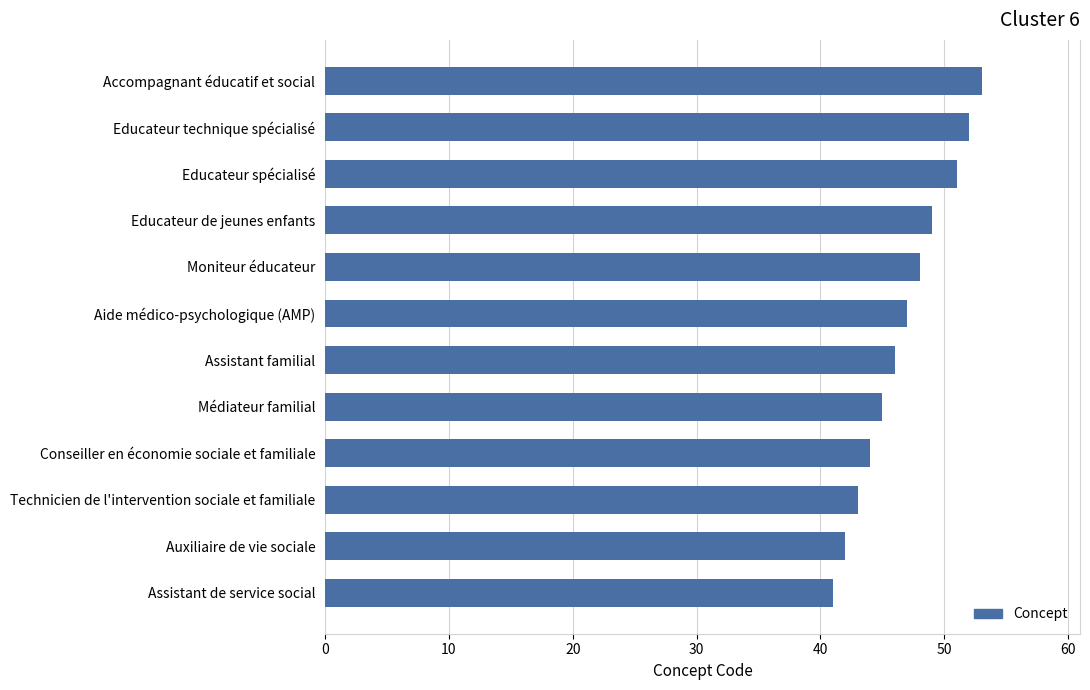

The value at Médiateur familial is 79. True or false?

False